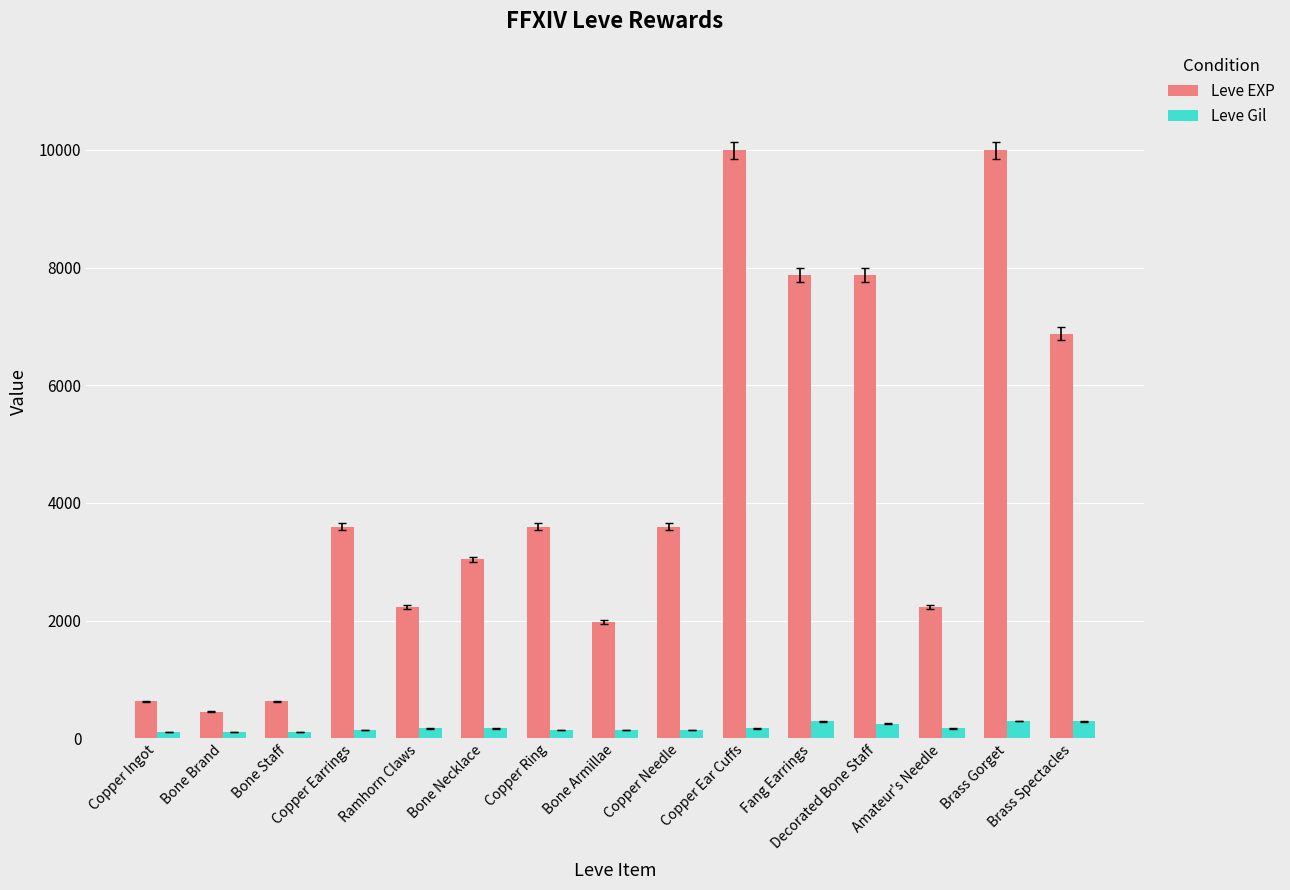

At how many categories does at least one series exceed 8040?

2